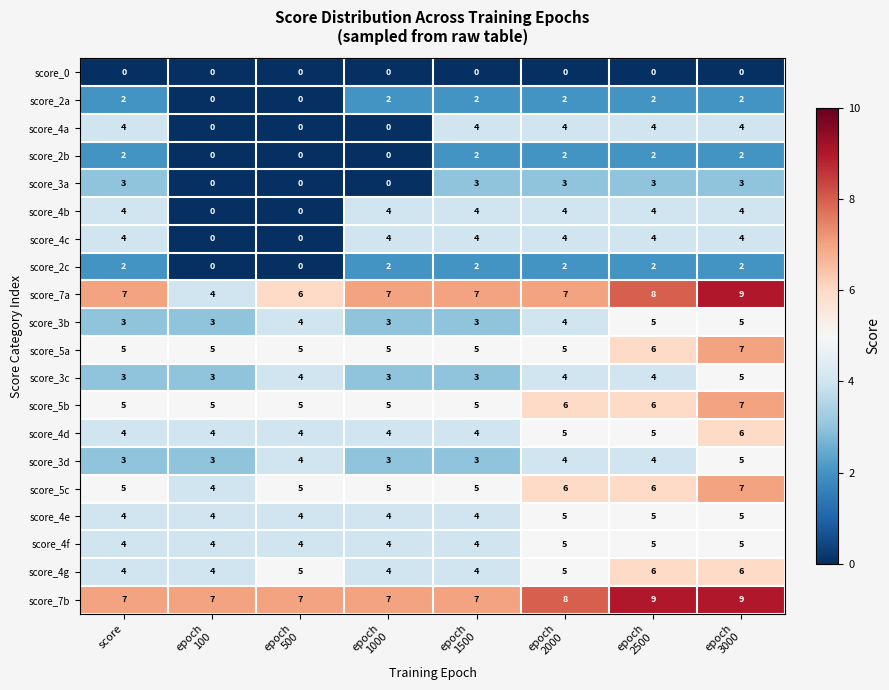

How many score_4c values are between 4 and 5?

6